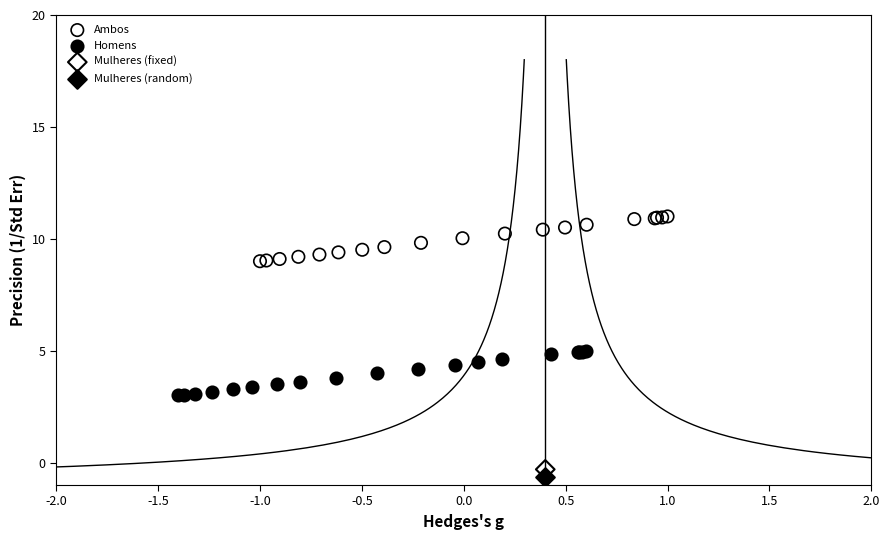

What are all the series names shown in the legend?

Ambos, Homens, Mulheres (fixed), Mulheres (random)